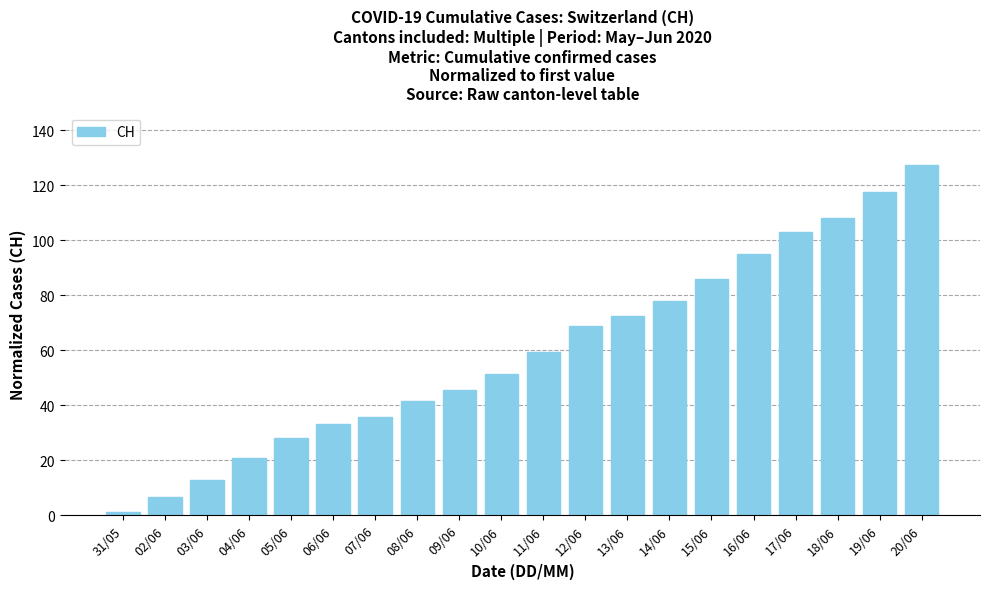

Is it true that the value at 09/06 is 16.7?

False